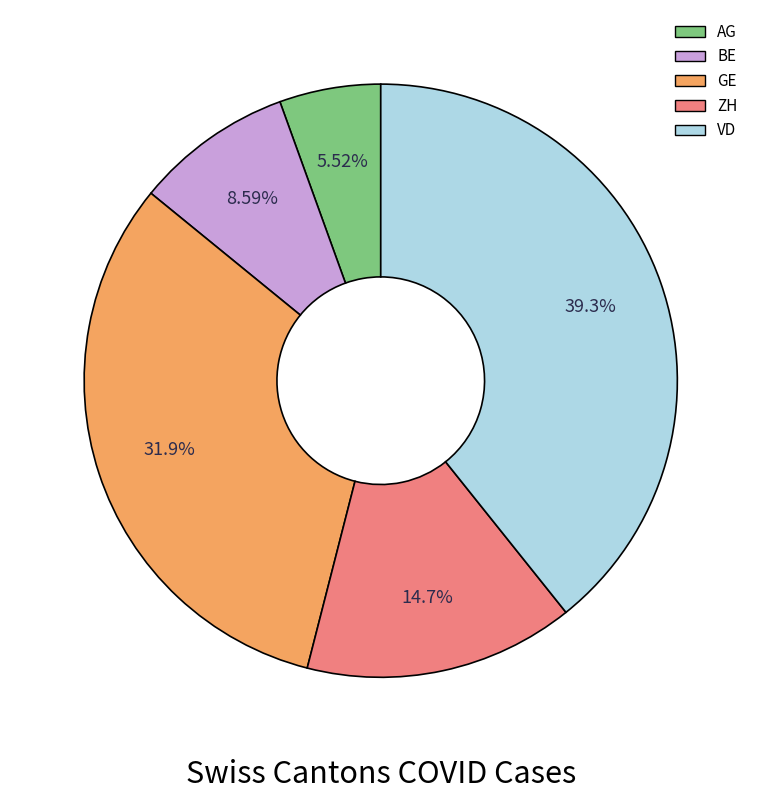

How many slices are in this pie chart?

5